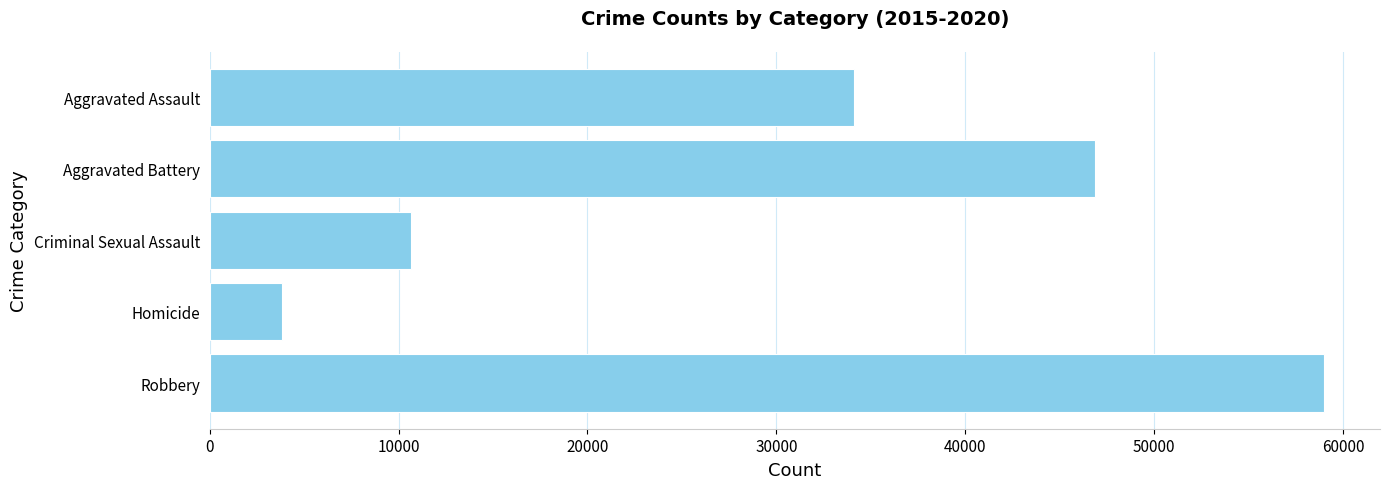

Which has a higher value, Aggravated Battery or Criminal Sexual Assault?

Aggravated Battery